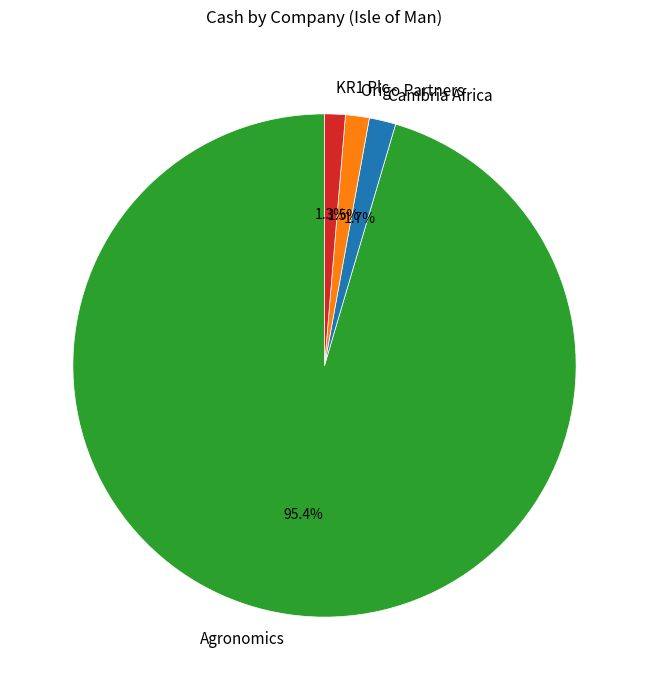

What is the largest slice in the pie chart?

Agronomics